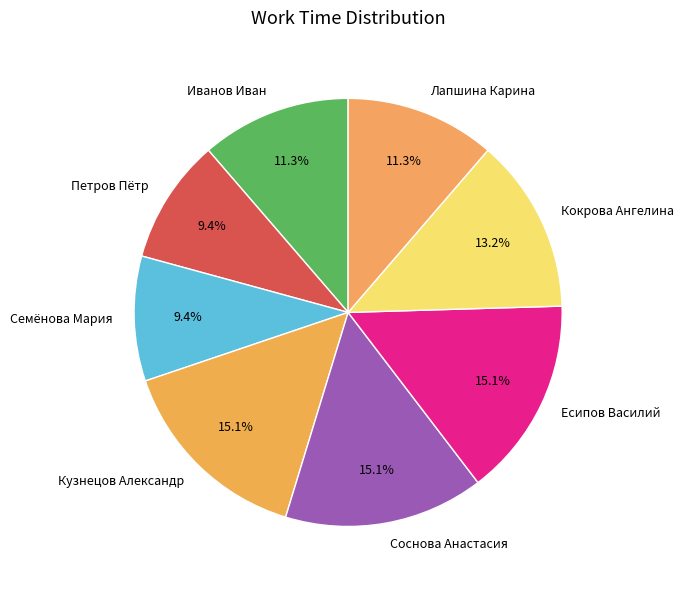

Does Соснова Анастасия represent more than half of the total?

No